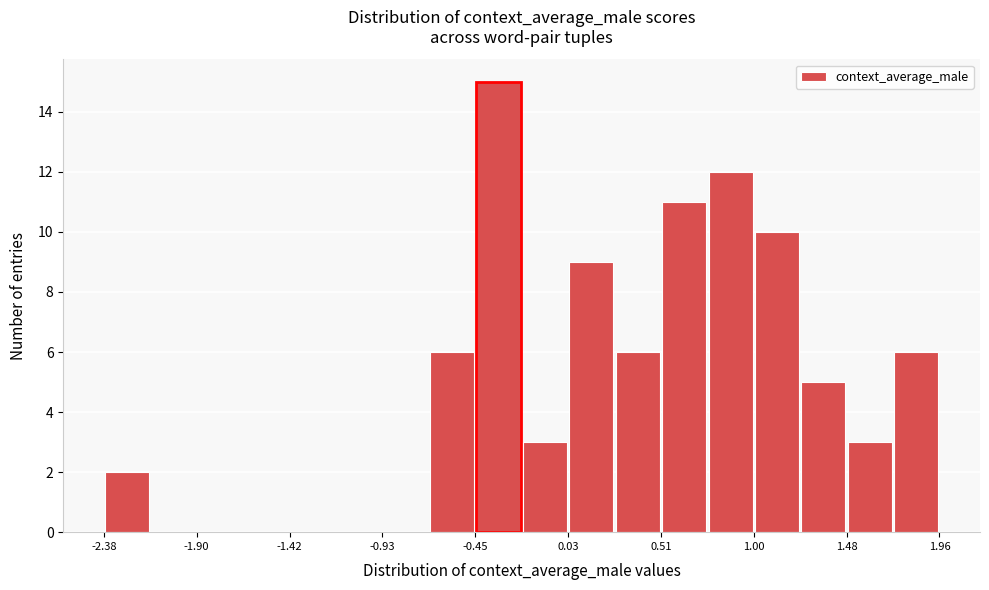

Reading left to right, list every bar in this chart as the range it spans on the x-axis followed by its height. Neither the bar edges nor the heights are printed on the chart, so give them approximately, as read against the axes.

-2.40 to -2.15: 2
-2.15 to -1.90: 0
-1.90 to -1.65: 0
-1.65 to -1.40: 0
-1.40 to -1.20: 0
-1.20 to -0.95: 0
-0.95 to -0.70: 0
-0.70 to -0.45: 6
-0.45 to -0.20: 15
-0.20 to 0.05: 3
0.05 to 0.25: 9
0.25 to 0.50: 6
0.50 to 0.75: 11
0.75 to 1.00: 12
1.00 to 1.25: 10
1.25 to 1.50: 5
1.50 to 1.70: 3
1.70 to 1.95: 6